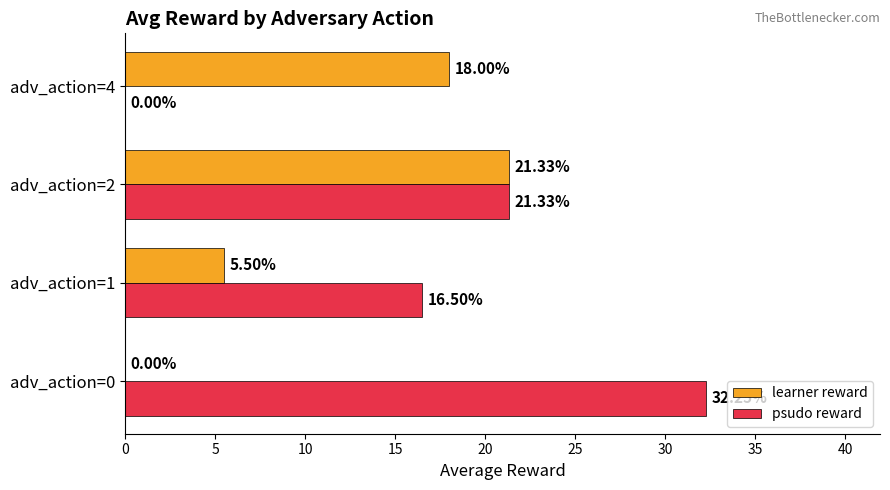

What is the sum of all learner reward values?

44.8